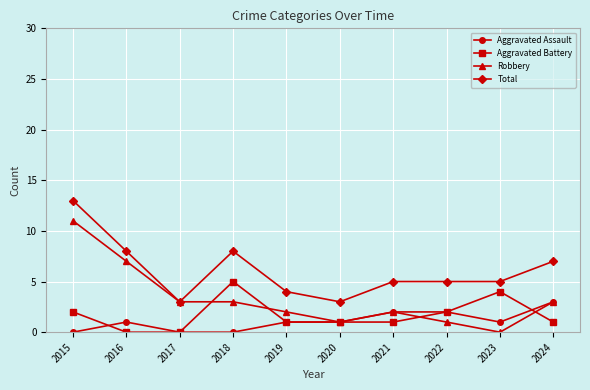

True or false: Total has more than 2 interior local peaks.

False